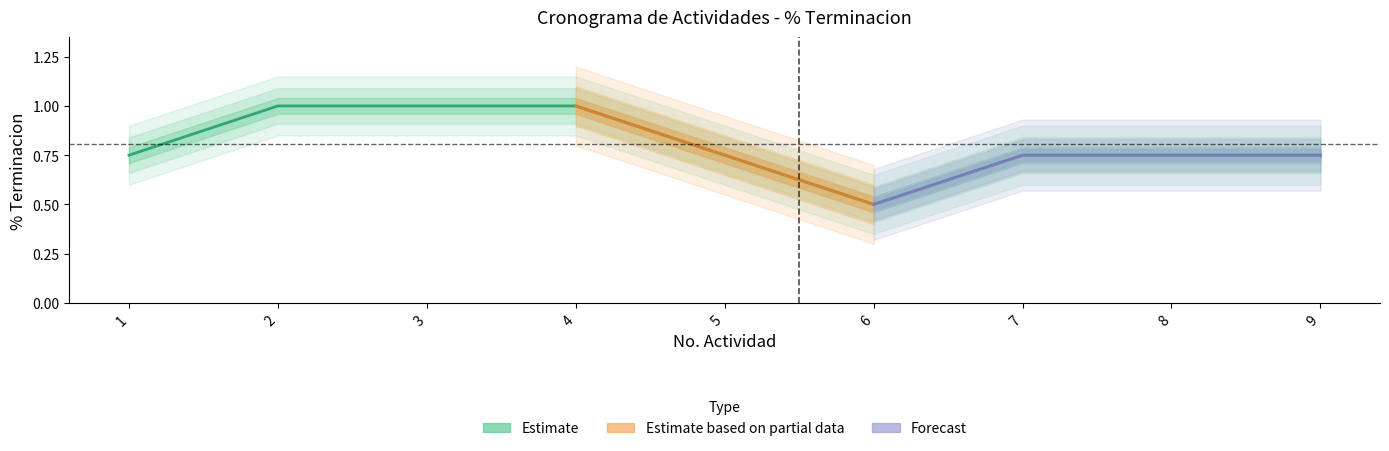

Is it true that the value at 3 is 0.3?

False